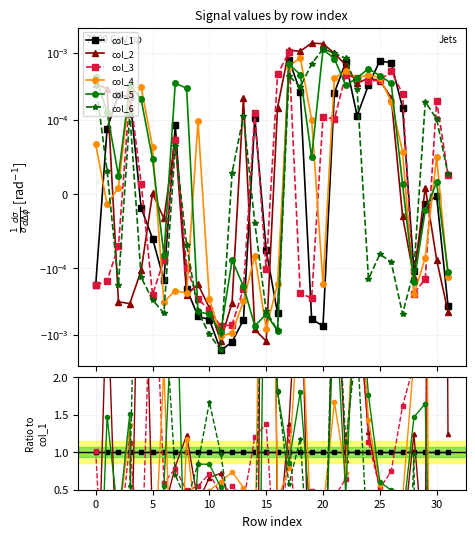

True or false: col_4 and col_5 cross at least once.

True